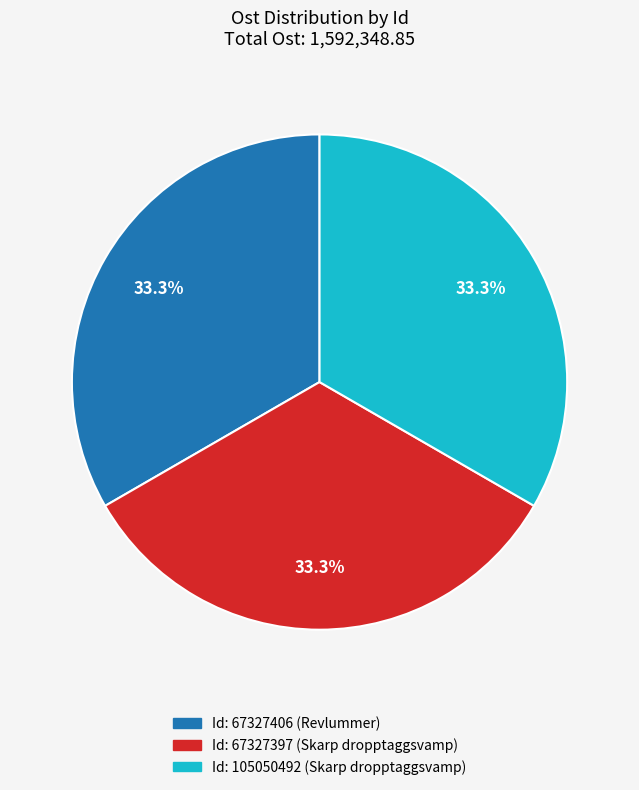

Is there any slice that represents more than half of the pie?

No